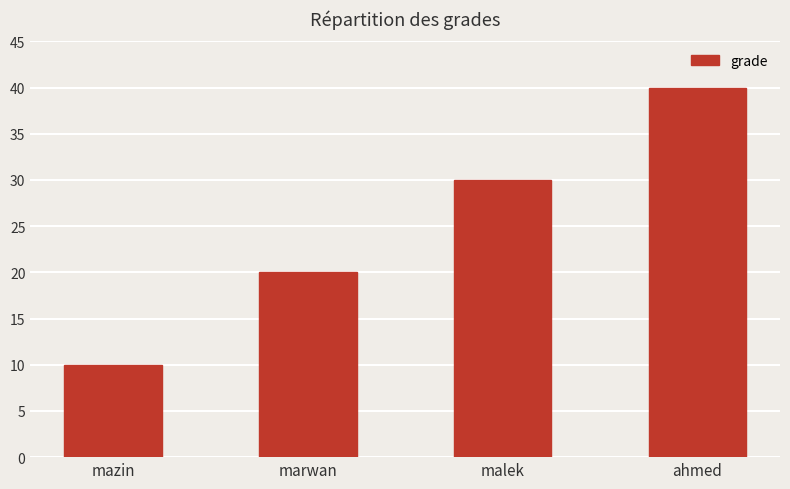

True or false: the data shows 30 at malek.

True